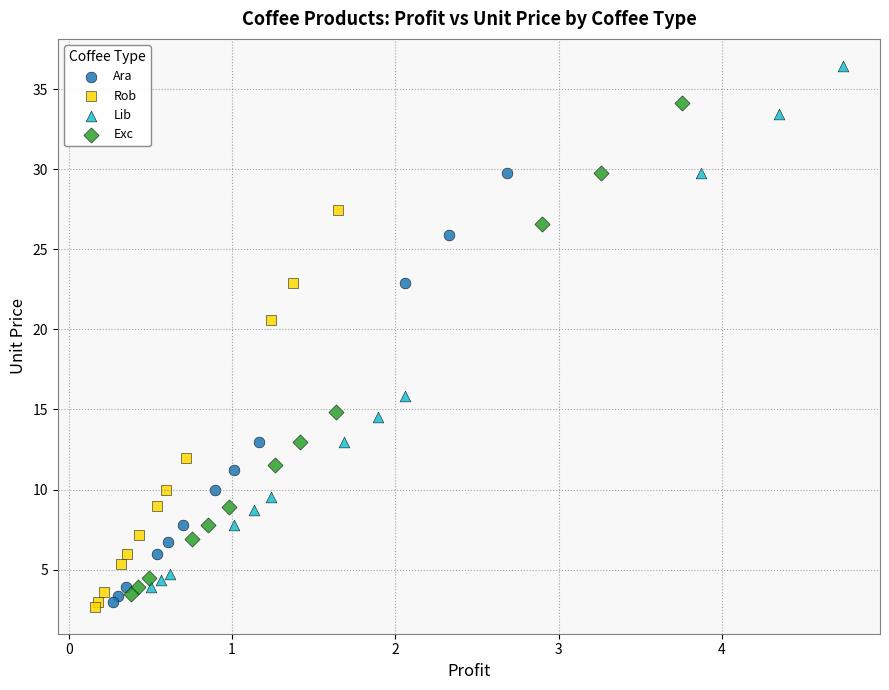

Which series has the widest spread of Y values?

Lib